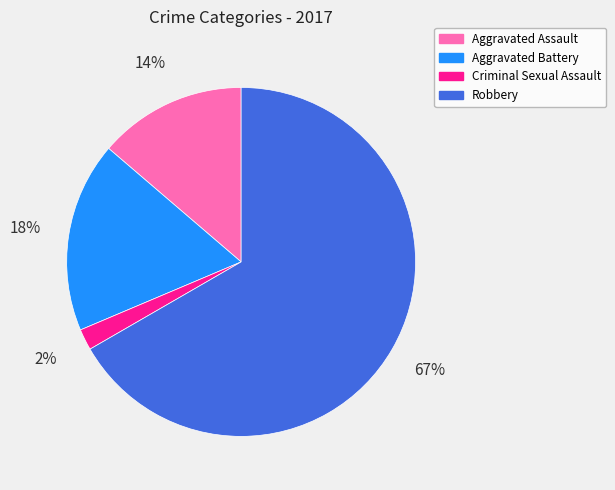

True or false: Aggravated Battery accounts for 9% of the total.

False